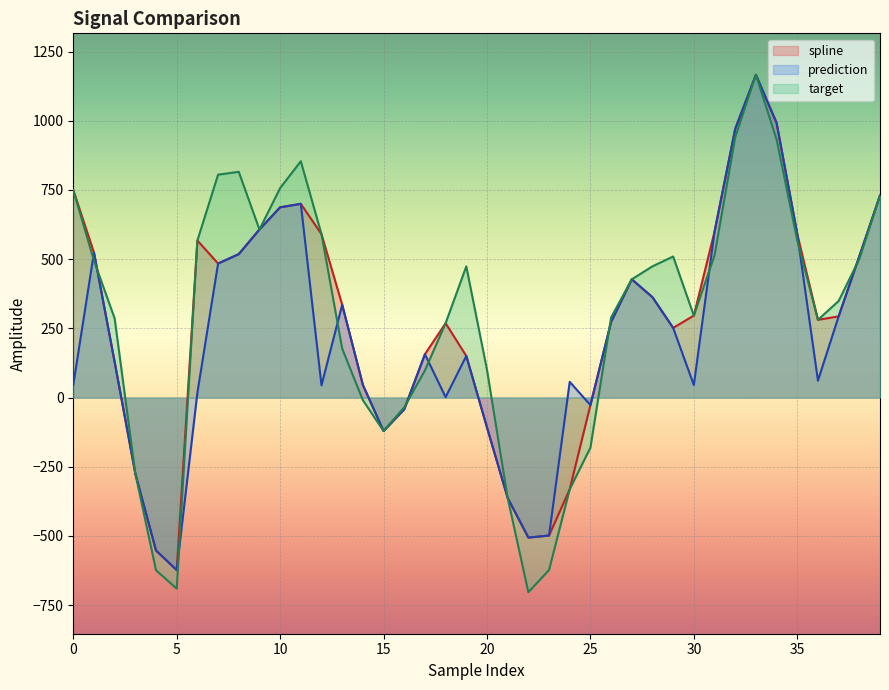

How many lines are shown in the chart?

3